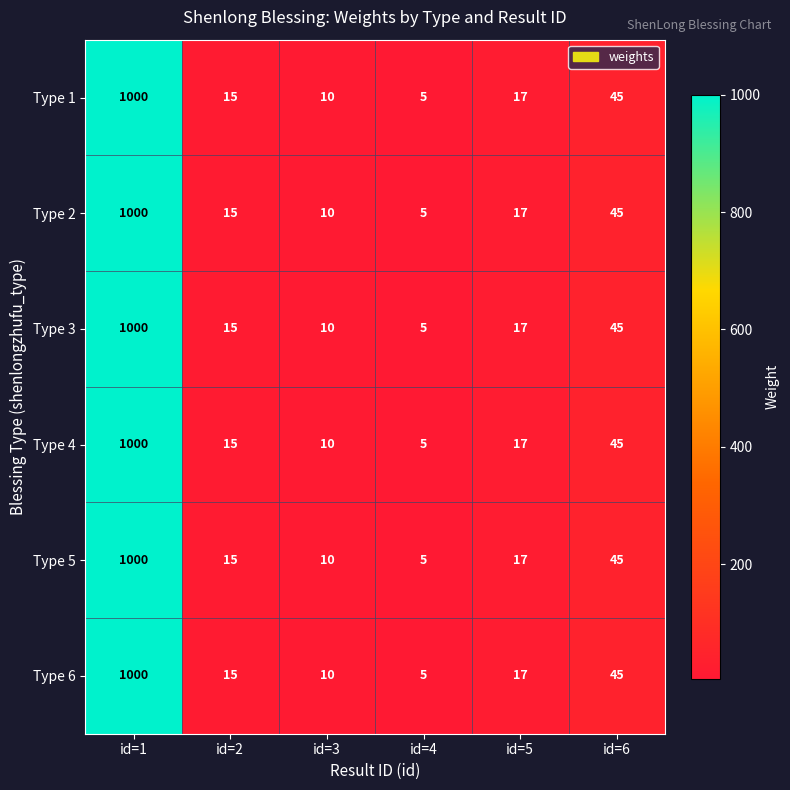

At how many categories does at least one series exceed 597?

1